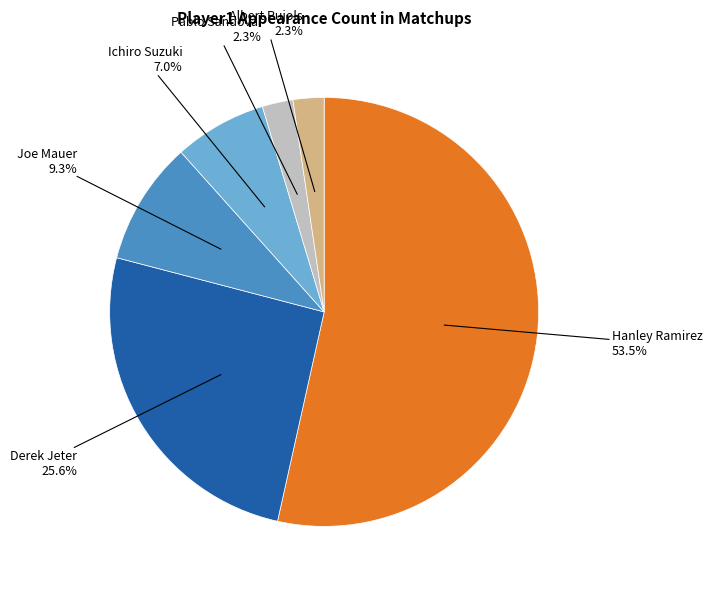

Does Hanley Ramirez represent more than half of the total?

Yes